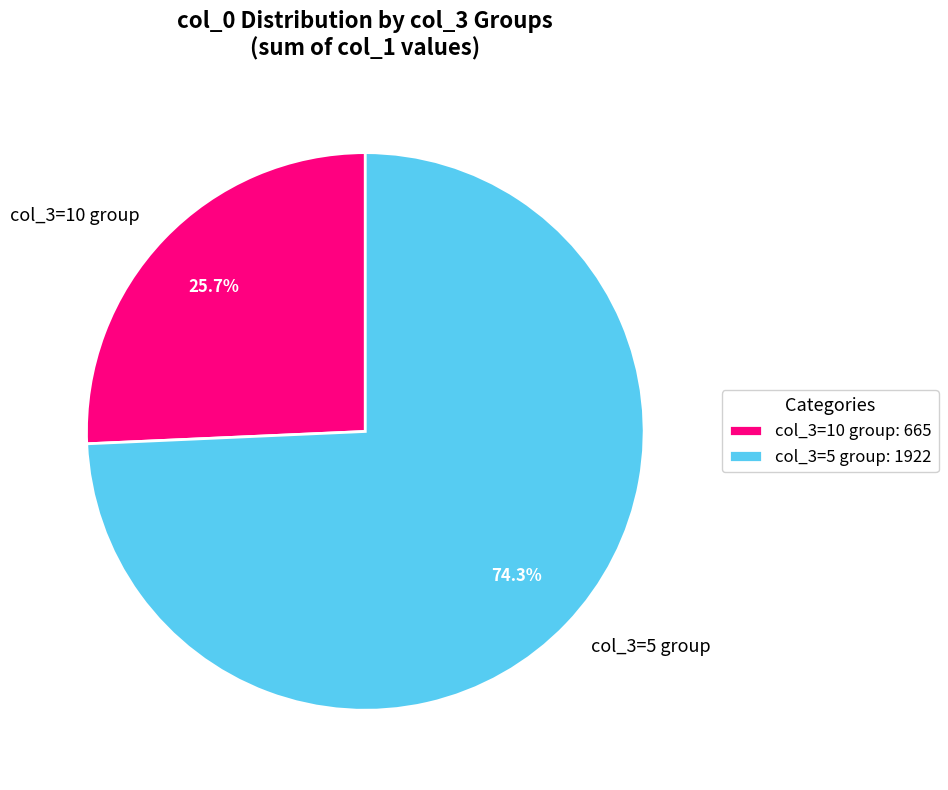

Does any single category account for the majority?

Yes